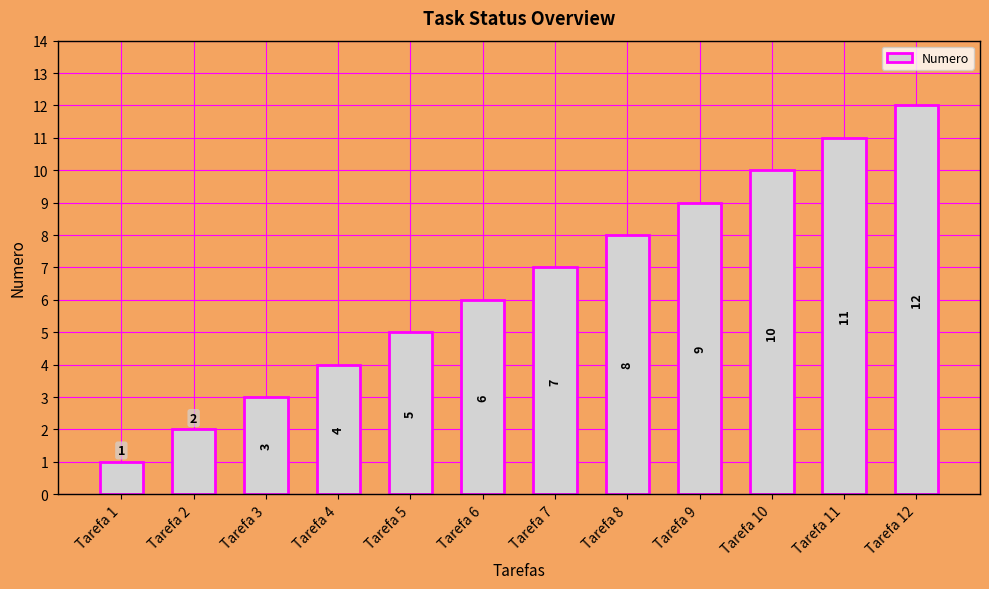

Where is the data nearest to the value 6?

Tarefa 6